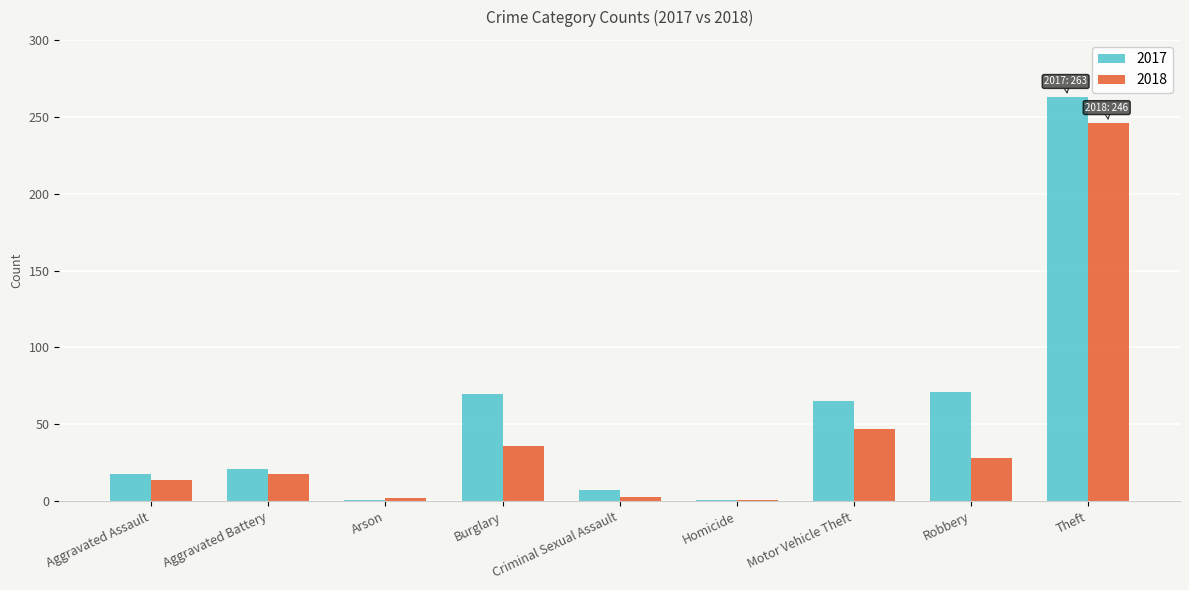

What is the minimum value shown in the chart?

1